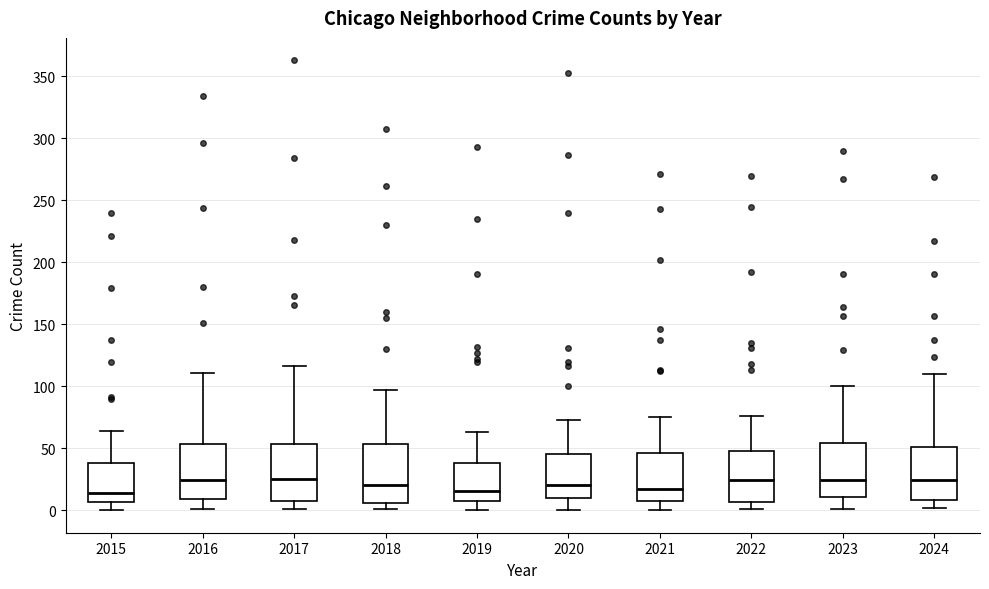

Reading left to right, transcribe this box plot: for each box, give where its median line is, the range the box spans, and where its two whiskers end, as read against the y-axis. The values are not printed on the chart, so give them approximately, as read against the axis.

2015: median 15, box 5 to 40, whiskers 0 to 65
2016: median 25, box 10 to 55, whiskers 0 to 110
2017: median 25, box 10 to 55, whiskers 0 to 115
2018: median 20, box 5 to 55, whiskers 0 to 95
2019: median 15, box 10 to 40, whiskers 0 to 65
2020: median 20, box 10 to 45, whiskers 0 to 75
2021: median 20, box 10 to 45, whiskers 0 to 75
2022: median 25, box 5 to 50, whiskers 0 to 75
2023: median 25, box 10 to 55, whiskers 0 to 100
2024: median 25, box 10 to 50, whiskers 0 to 110